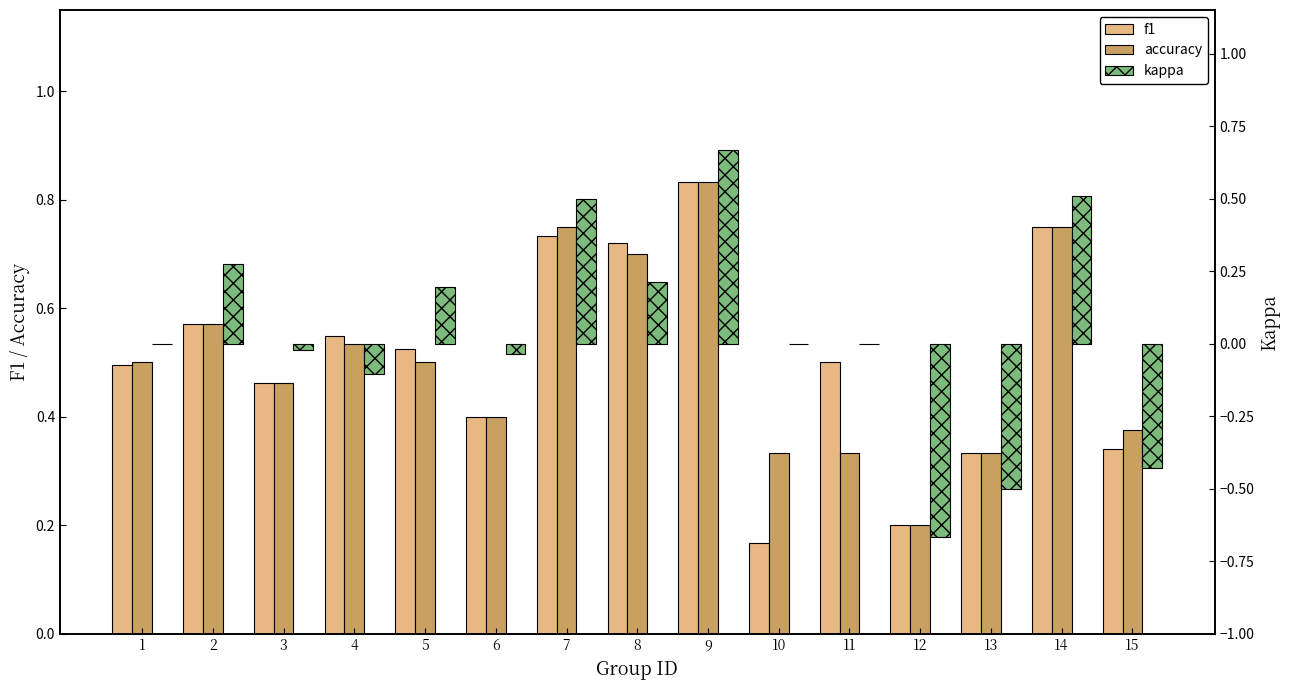

What is the difference between the maximum and second lowest values in the f1 series?

0.6